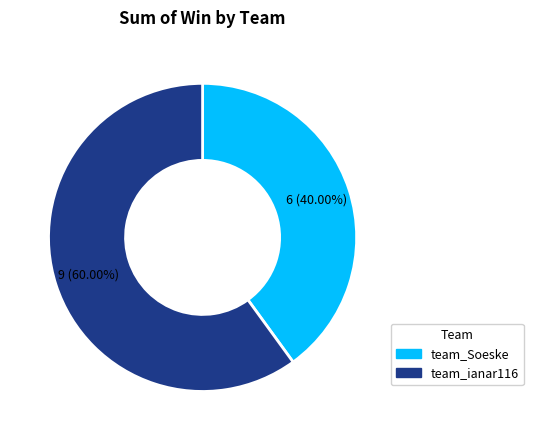

To the nearest percent, what is the difference between the team_ianar116 and team_Soeske slice percentages?

20%